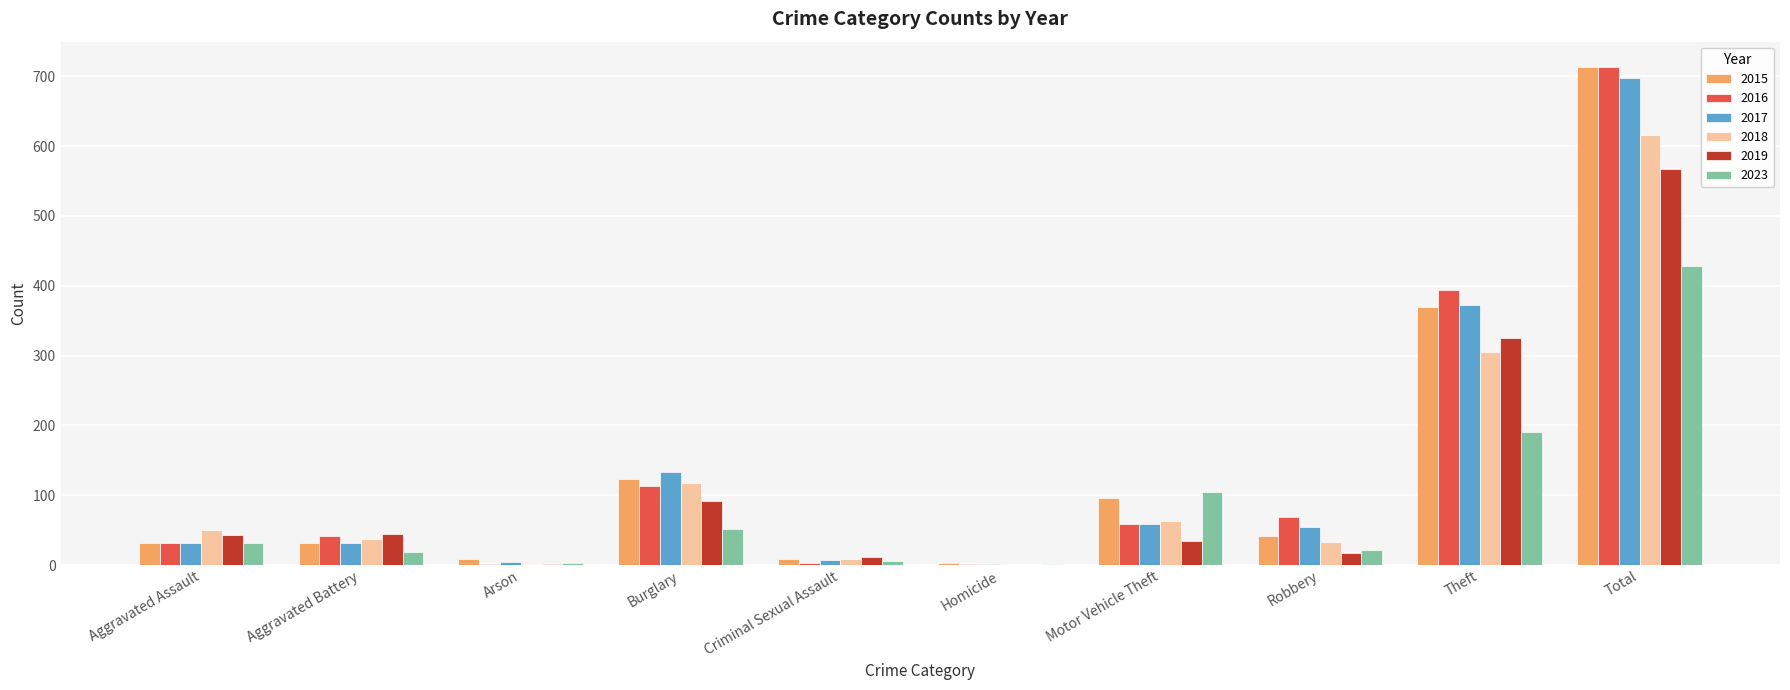

What is the maximum value for 2015?

713